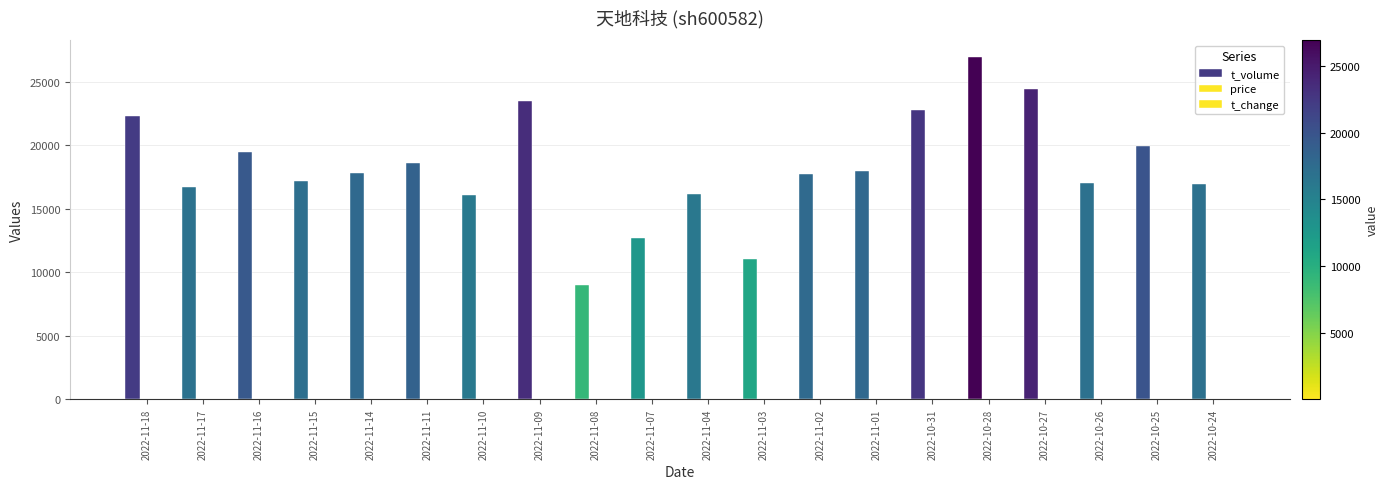

List the labels in order of price value, largest first.

2022-11-09, 2022-11-15, 2022-11-11, 2022-11-10, 2022-11-16, 2022-10-27, 2022-11-18, 2022-11-14, 2022-11-17, 2022-10-26, 2022-11-08, 2022-11-07, 2022-11-04, 2022-10-25, 2022-10-28, 2022-11-01, 2022-10-24, 2022-11-03, 2022-11-02, 2022-10-31